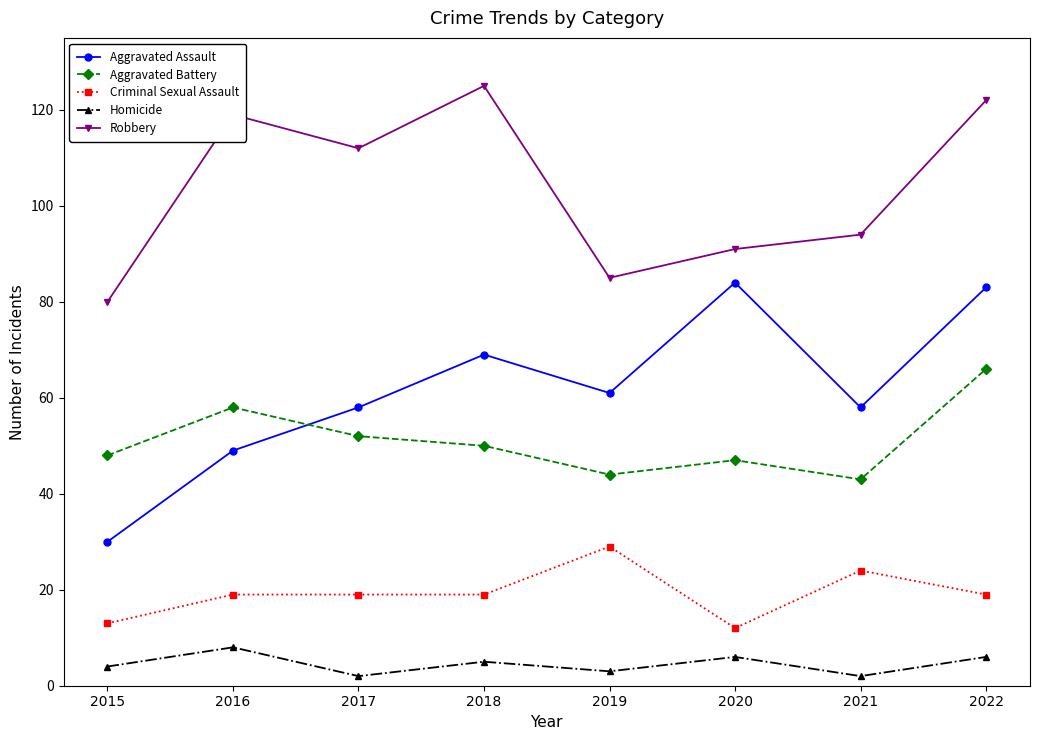

At which label is Aggravated Battery closest to 54?

2017